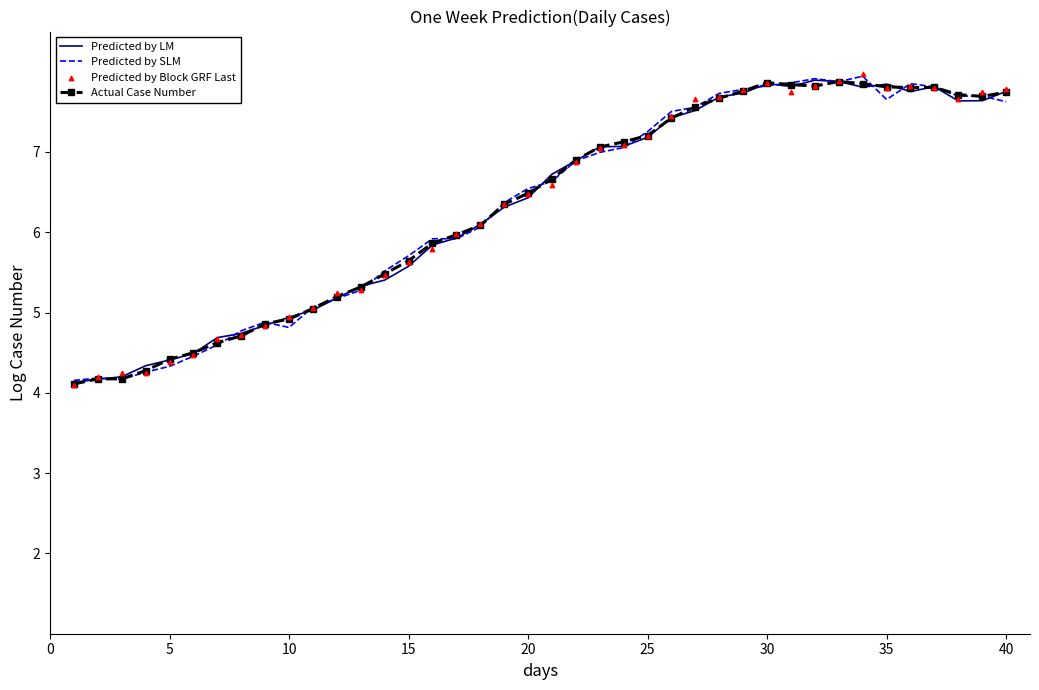

What are all the series names shown in the legend?

Predicted by LM, Predicted by SLM, Actual Case Number, Predicted by Block GRF Last